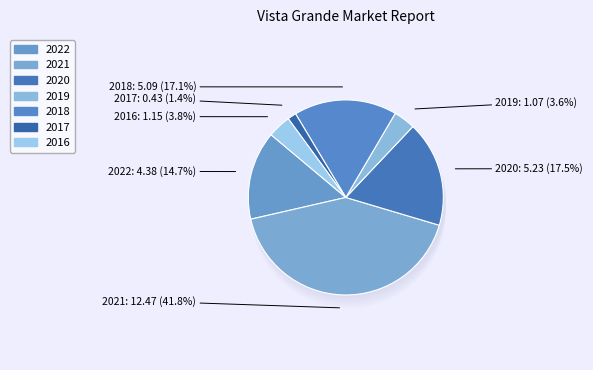

Is 2022 the majority of the pie?

No